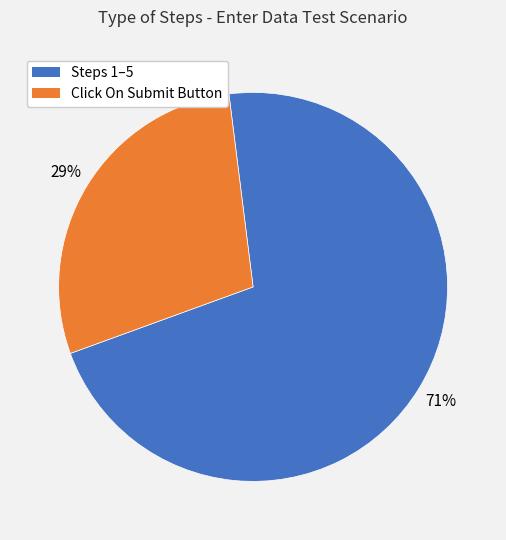

Combined, do Click On Submit Button and Steps 1–5 account for over 50%?

Yes